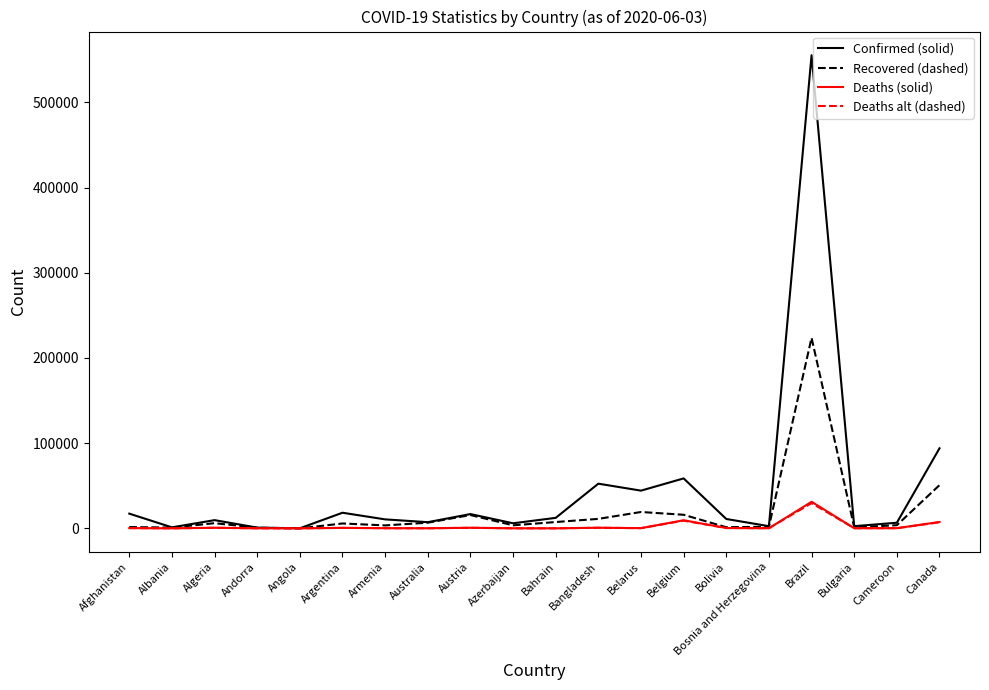

Which series has the widest spread of values?

Confirmed (solid)